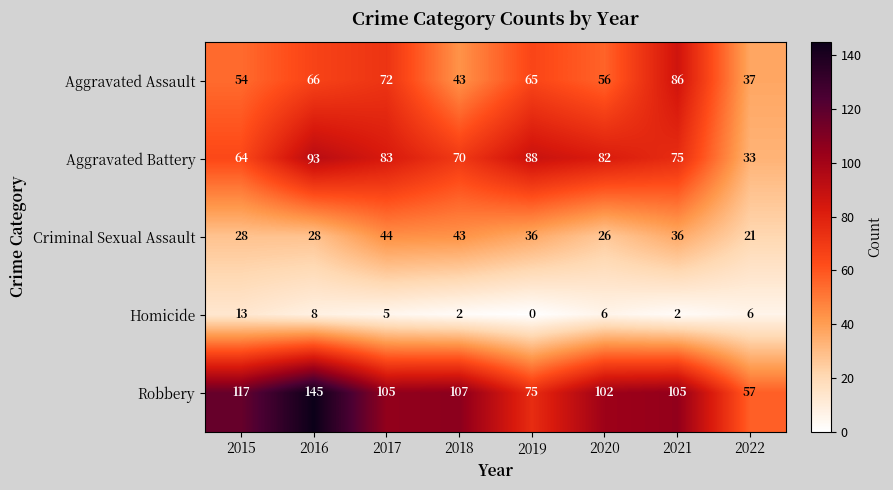

Rank the series by their maximum value, from highest to lowest.

Robbery, Aggravated Battery, Aggravated Assault, Criminal Sexual Assault, Homicide